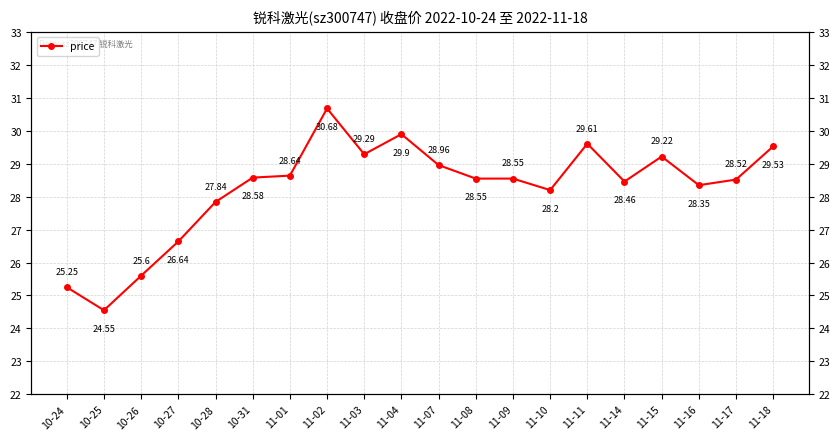

What value does the data have at 11-01?

28.6